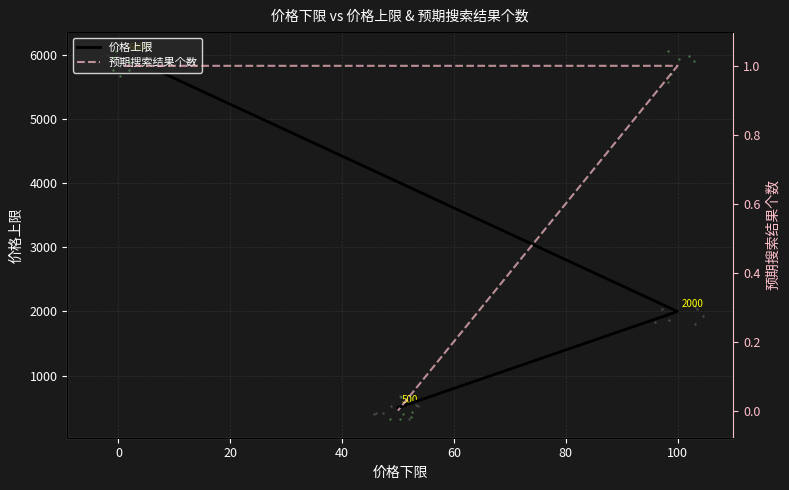

What are all the series names shown in the legend?

价格上限, 预期搜索结果个数